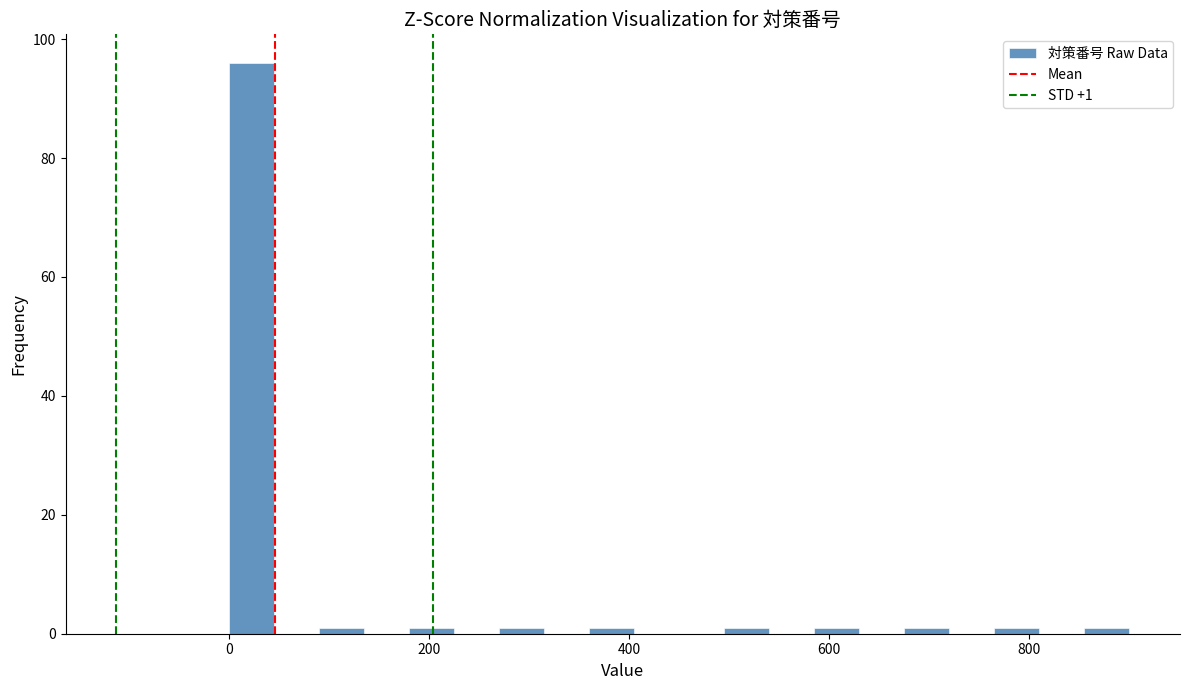

Read against the x-axis, roughly where is the centre of the tallest bar?

20